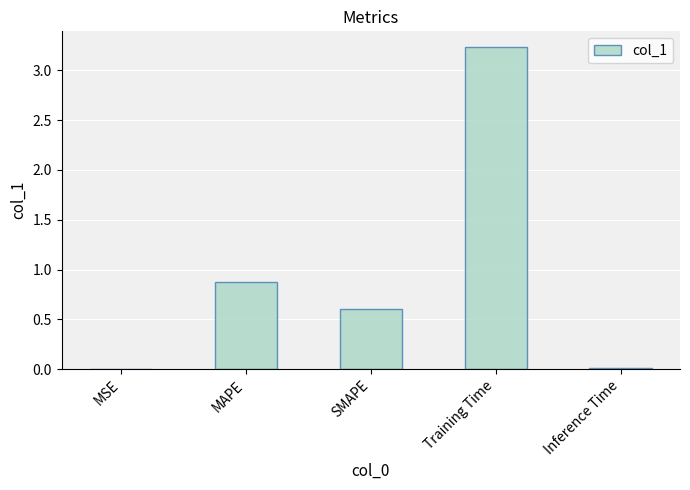

Are the bars horizontal?

No